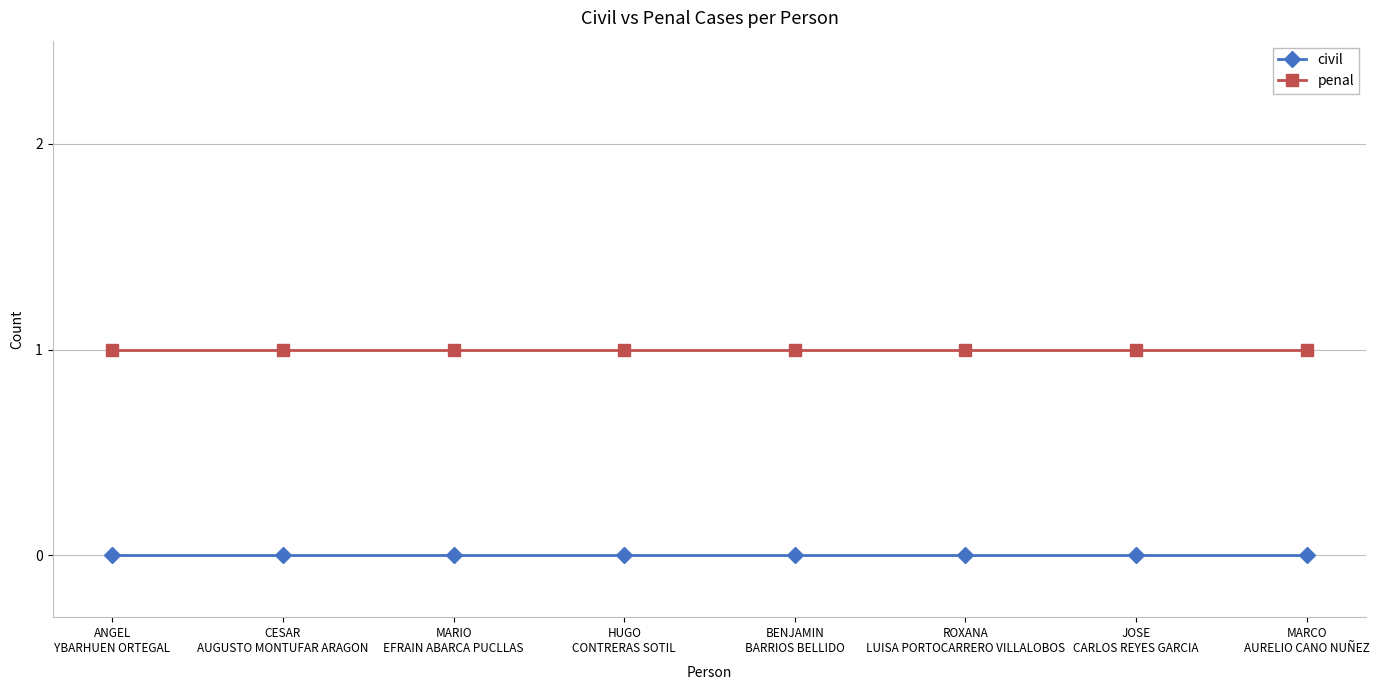

What is the highest value of the penal series?

1